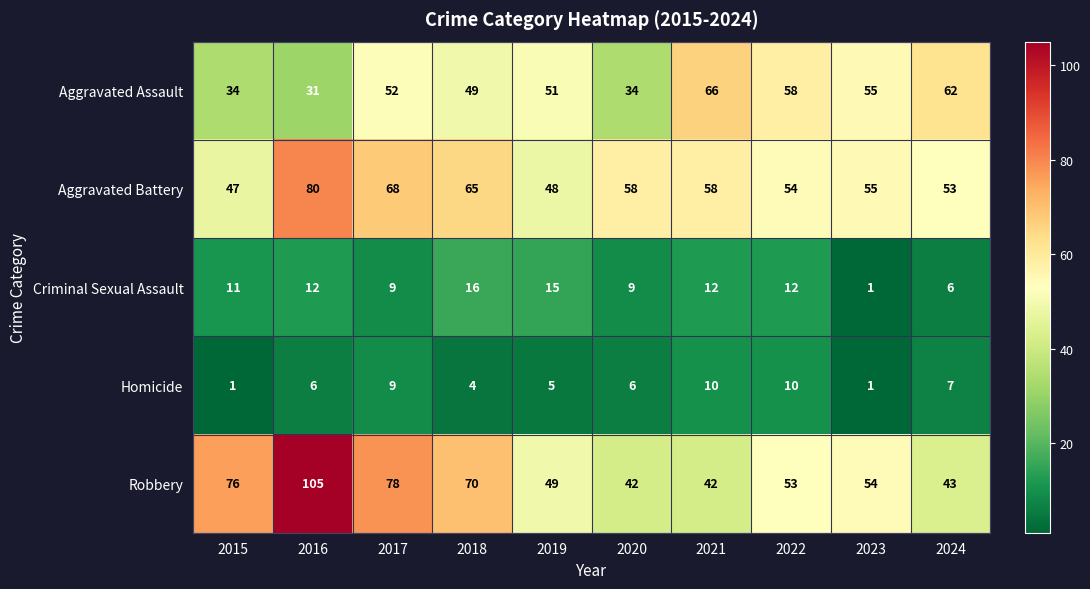

What is the total value across all series at 2022?

187